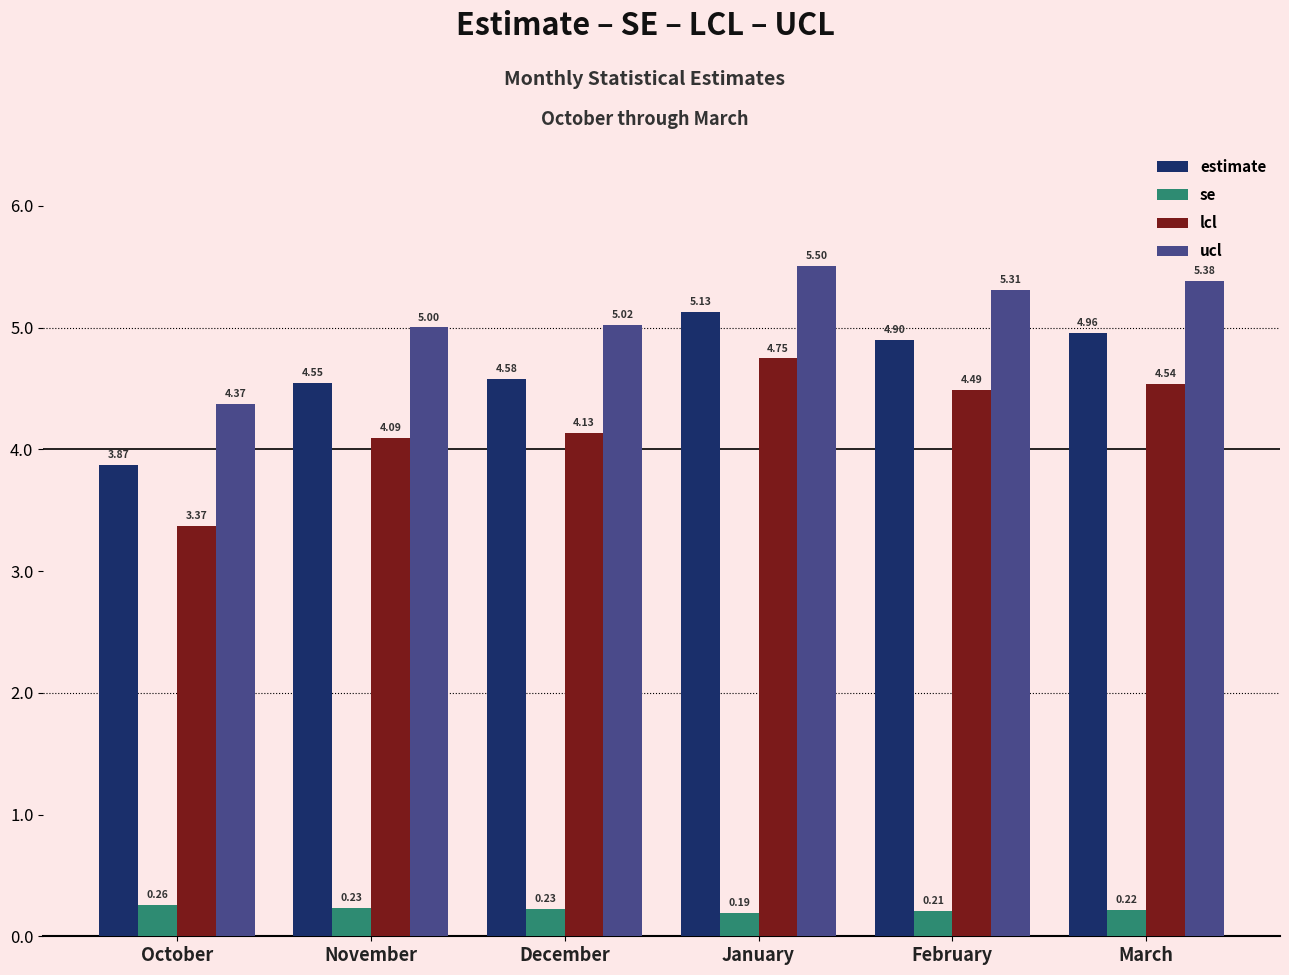

What is the sum of all se values?

1.3